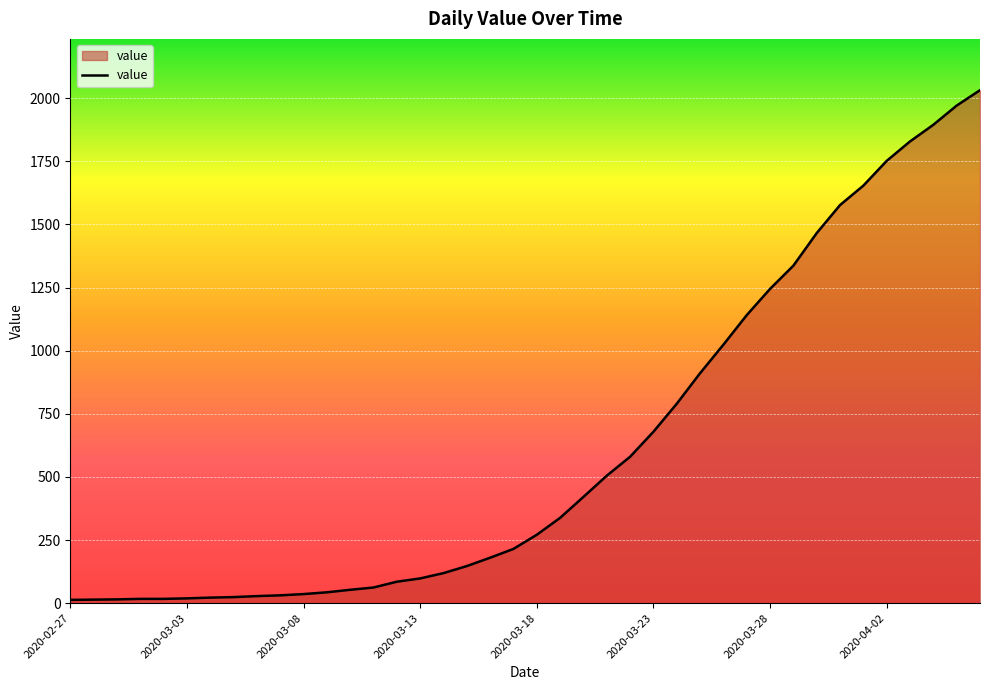

What is the maximum value shown in the chart?

2032